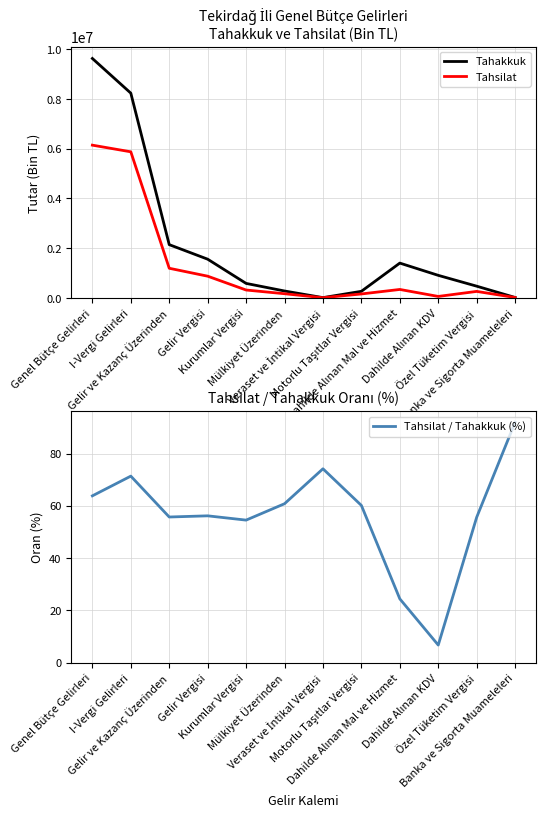

List the series in order of their peak value, highest first.

Tahakkuk, Tahsilat, Tahsilat / Tahakkuk (%)